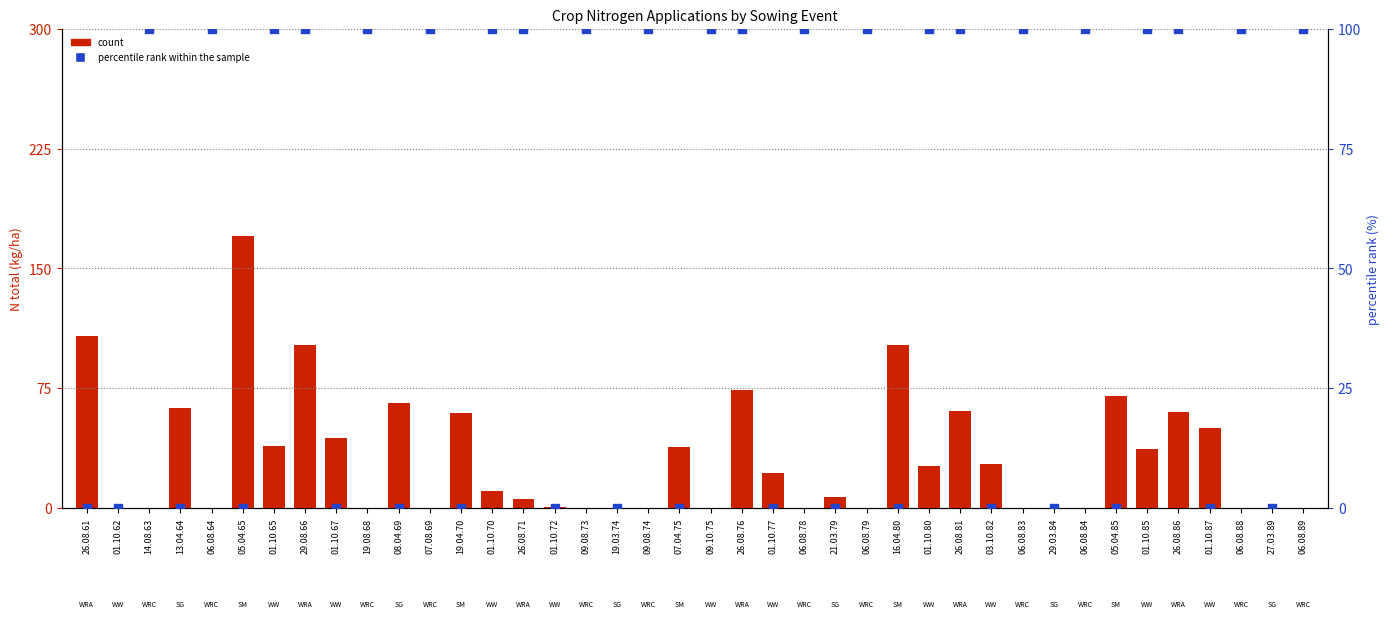

At how many categories does at least one series exceed 48?

30